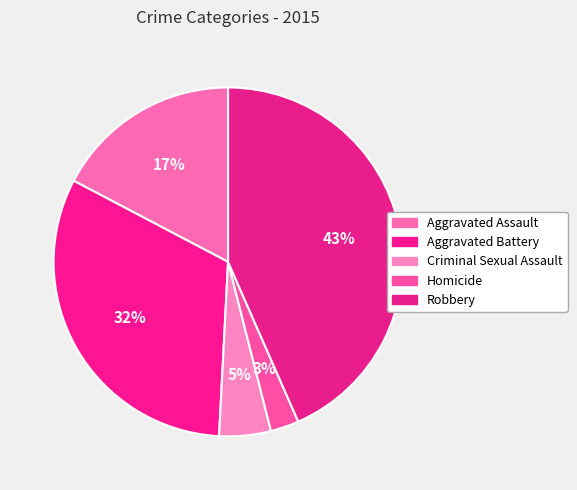

Count the number of slices in the pie.

5